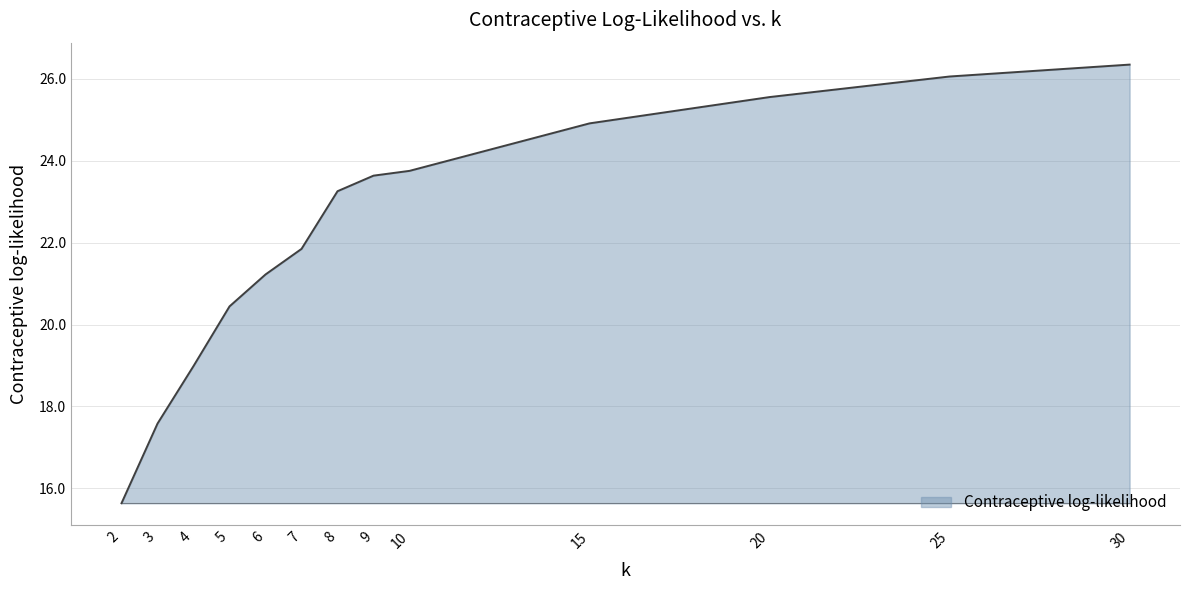

What is the difference between the maximum and minimum values?

10.7